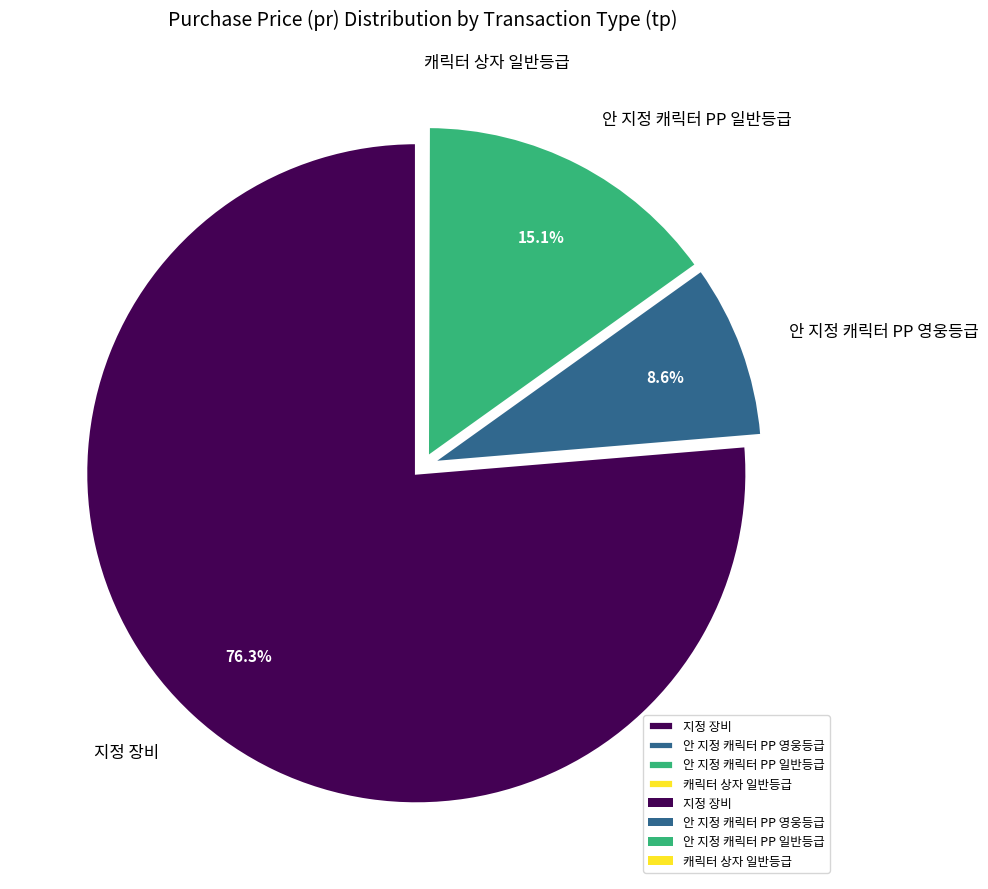

Which has a higher value, 지정 장비 or 안 지정 캐릭터 PP 영웅등급?

지정 장비